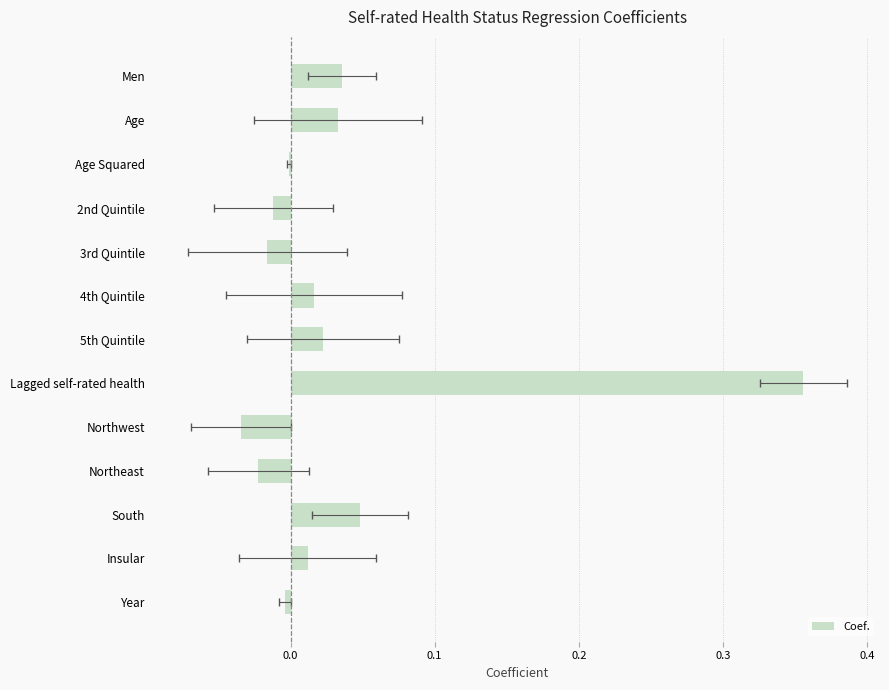

What is the difference between the second highest and second lowest values?

0.1